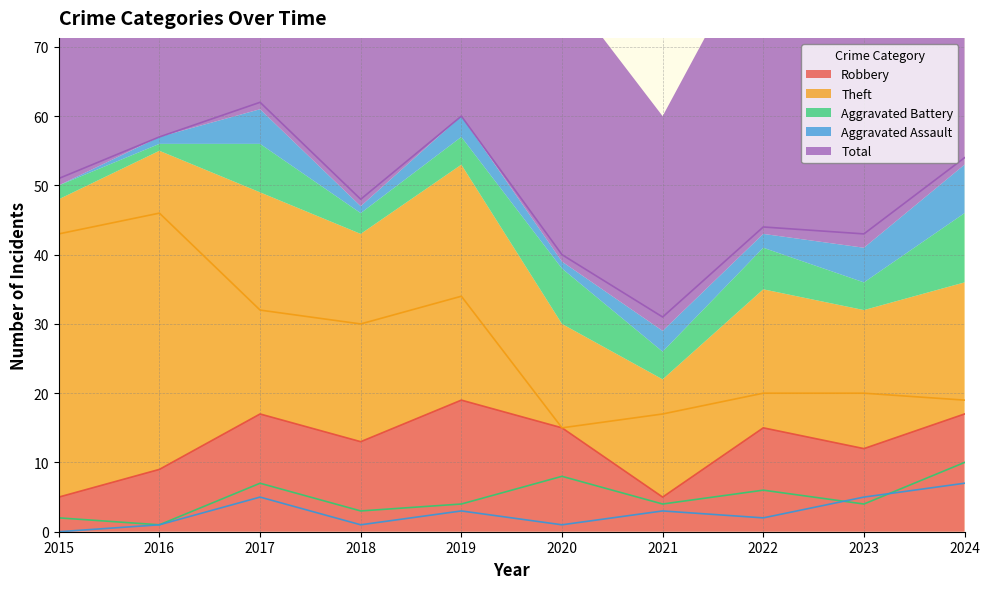

How many categories are shown in the chart?

10